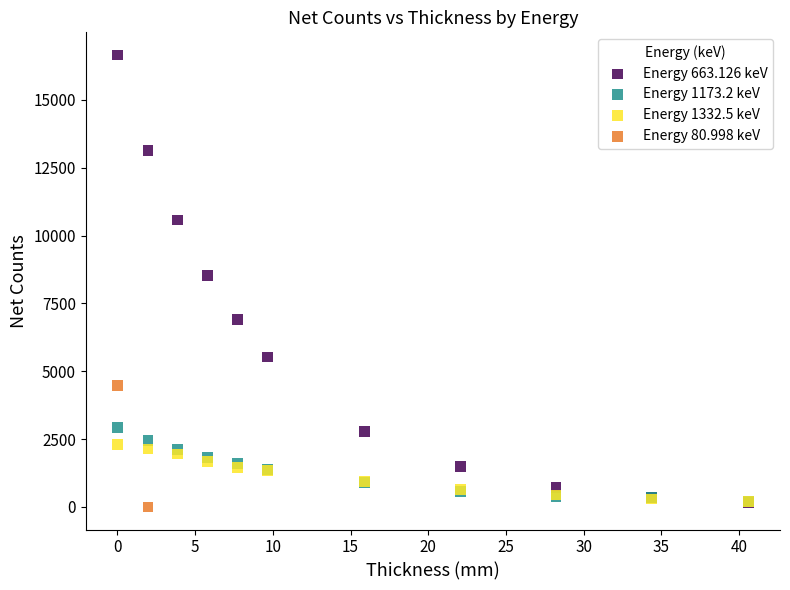

Which series reaches the minimum Y coordinate?

Energy 80.998 keV